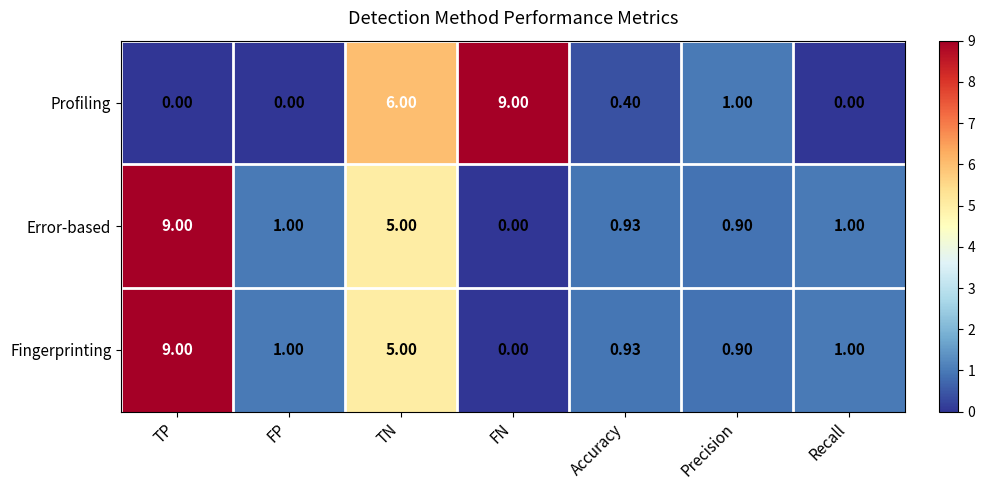

What is the spread (max minus min) of values at TN?

1.0